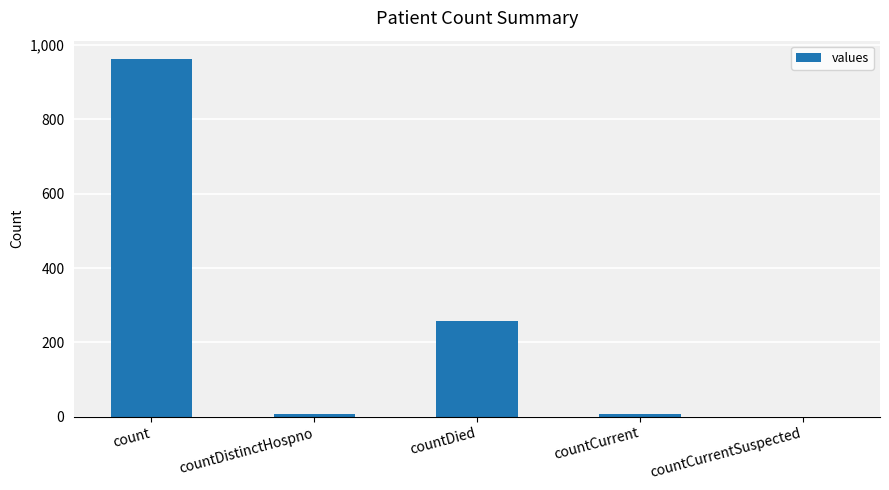

How many positive values are there?

4